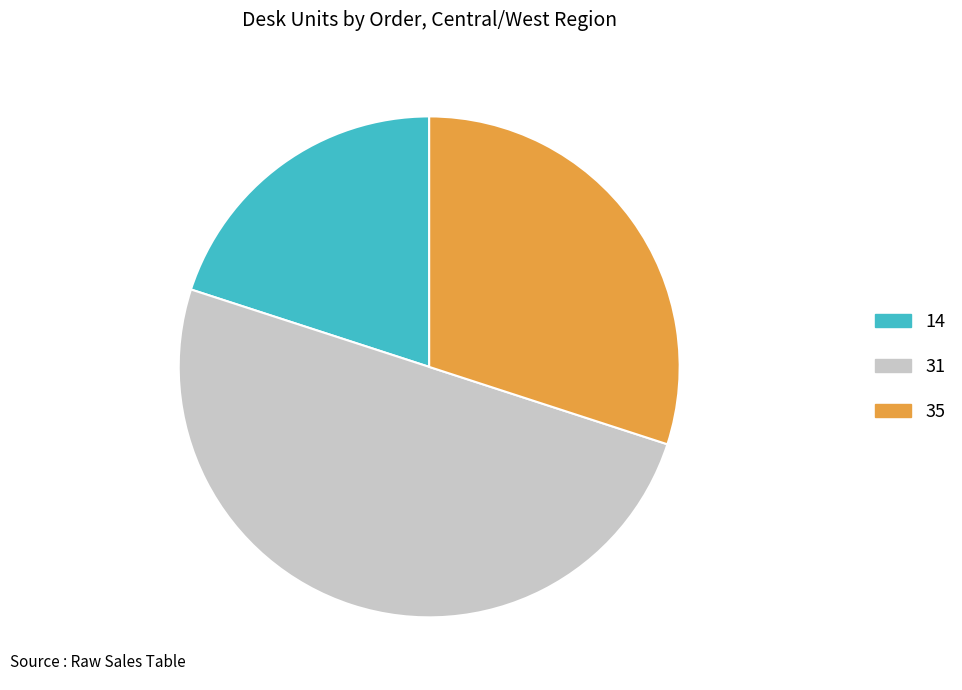

Is 35 the majority of the pie?

No